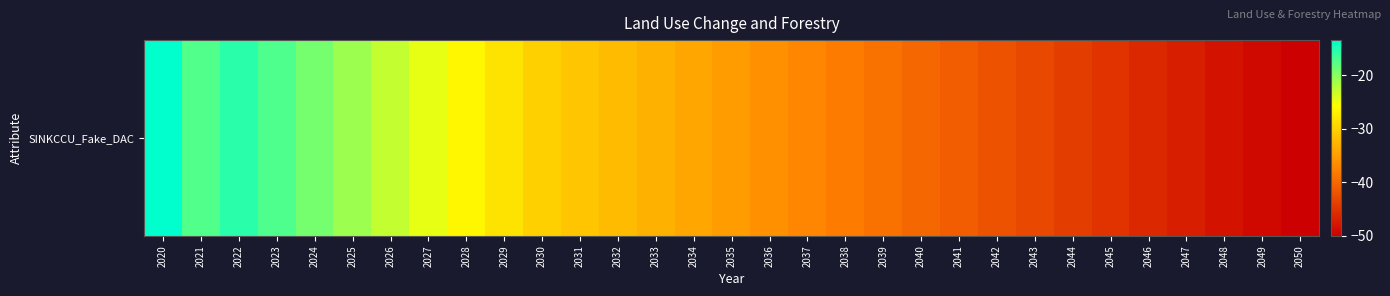

What is the change in value from 2024 to 2043?

-23.9